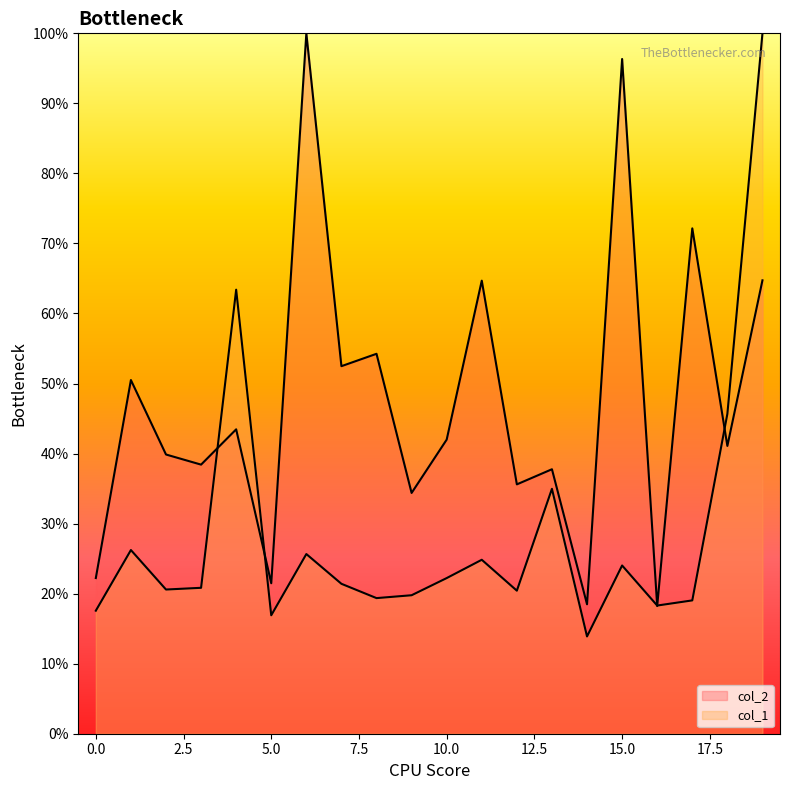

What is the sum of the col_1 values at 0 and 14?

31.5